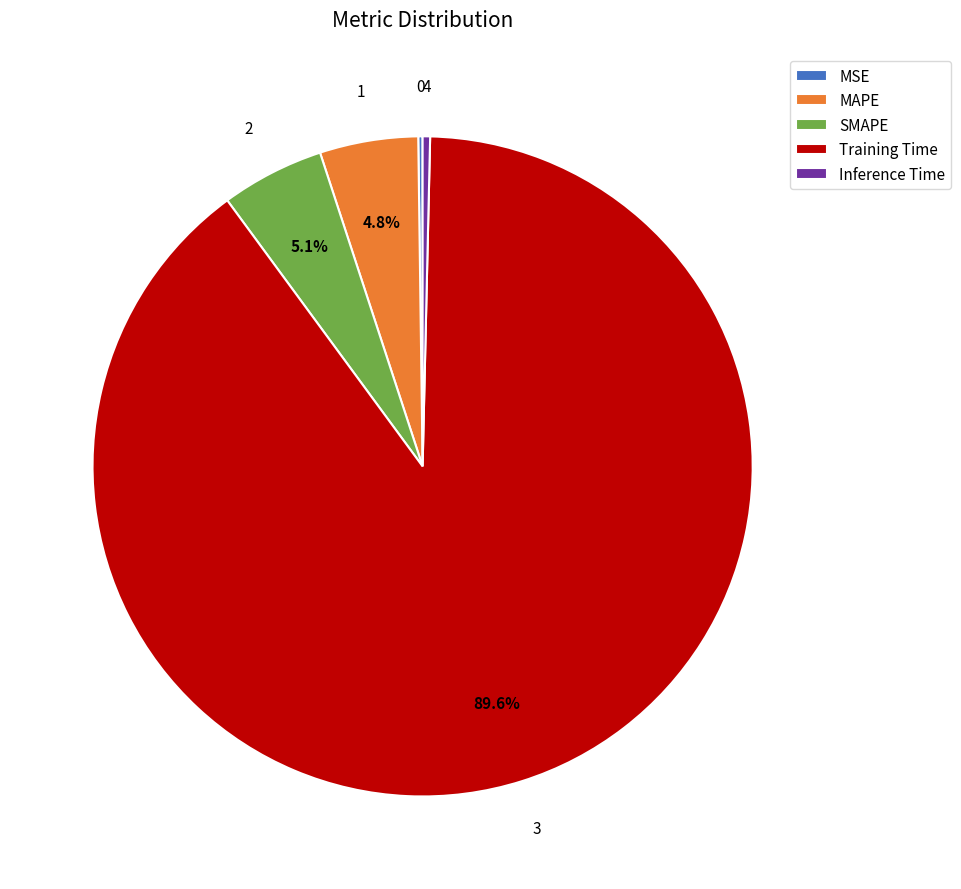

To the nearest percent, what percentage of the pie is Training Time?

90%